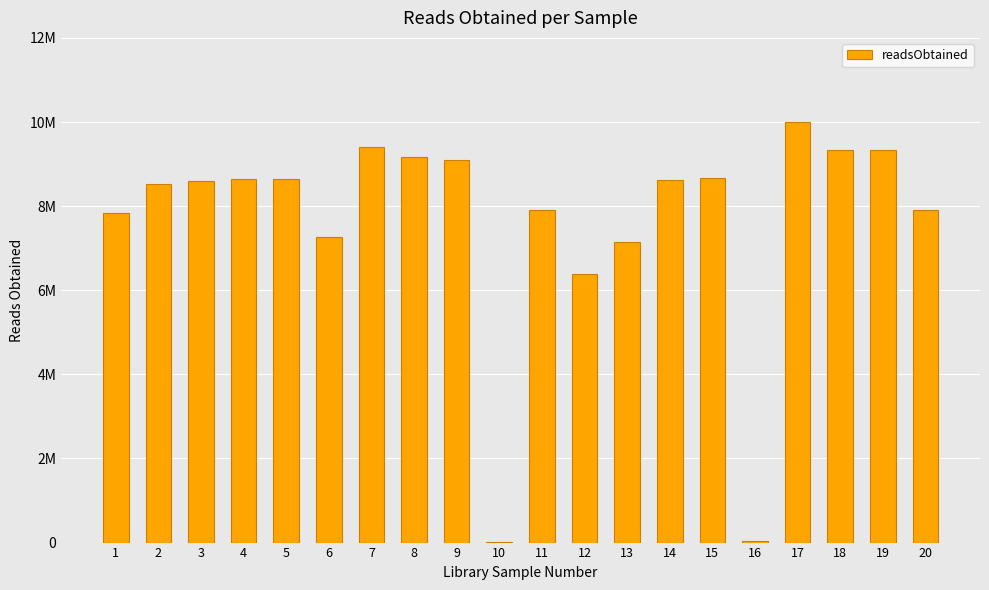

How many bars are there in total?

20